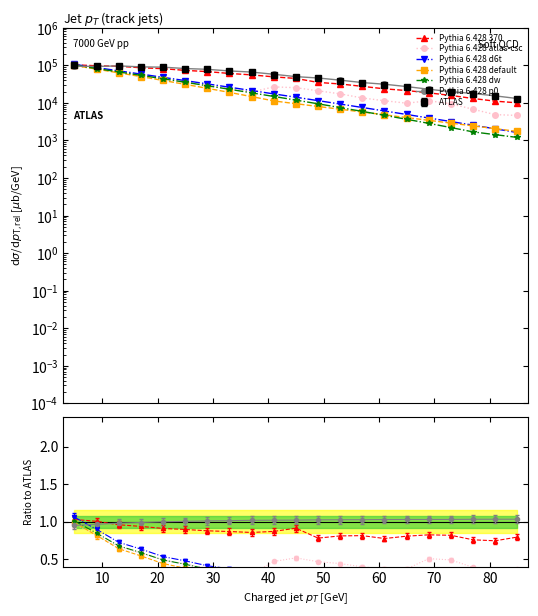

How many lines are shown in the chart?

6